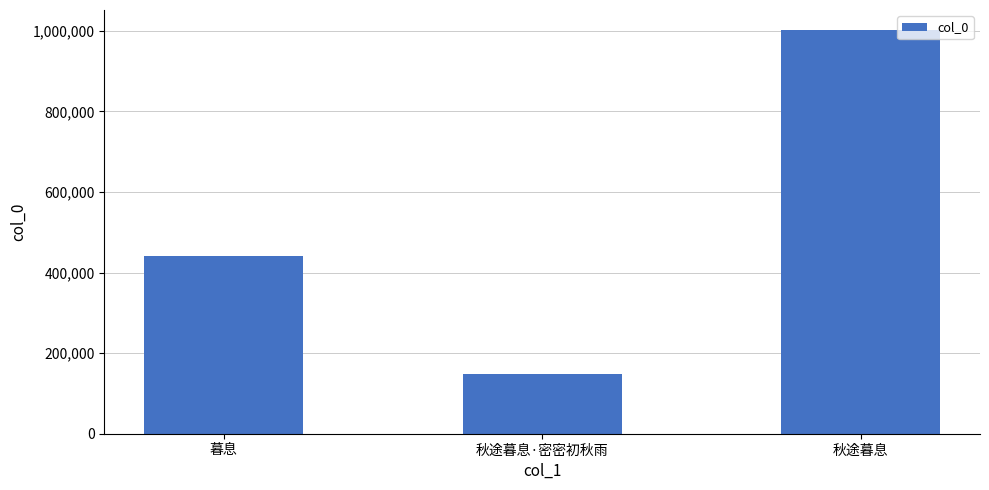

Are the bars horizontal?

No